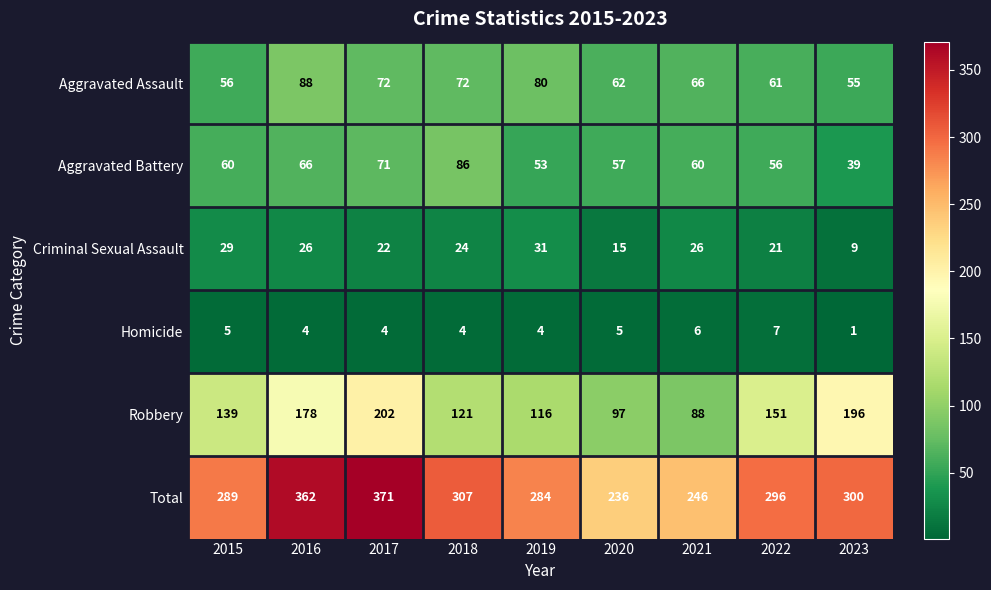

True or false: Criminal Sexual Assault has a value of 21 at 2022.

True